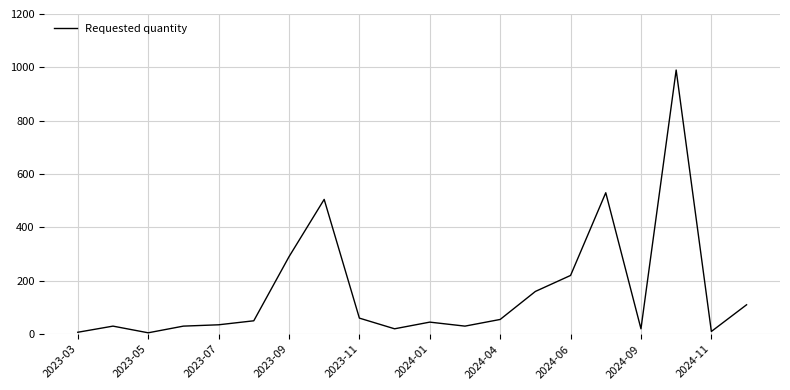

What is the maximum value shown in the chart?

990